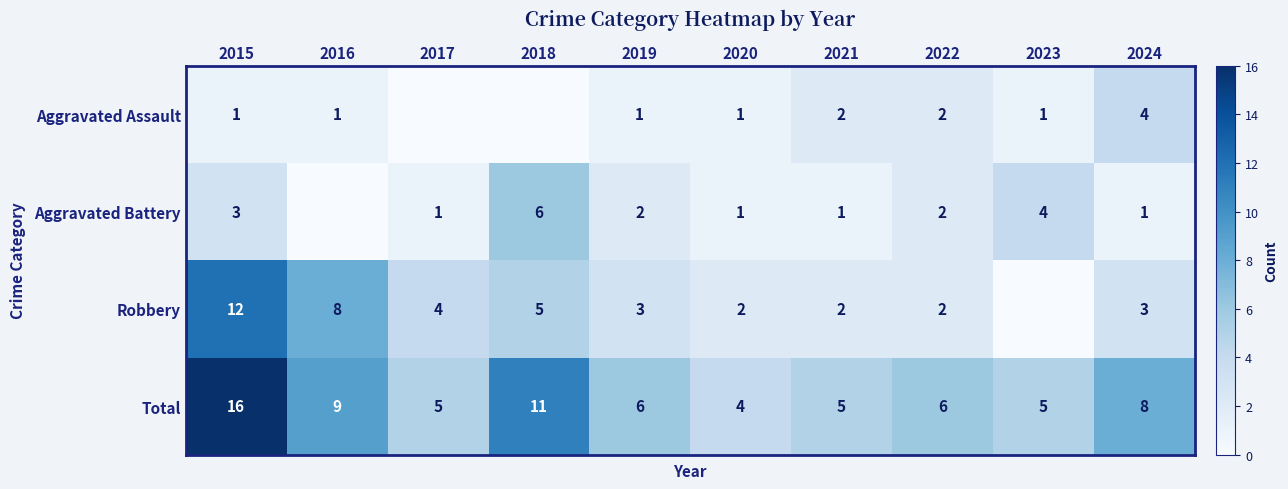

What is the sum of the Aggravated Battery values at 2020 and 2023?

5